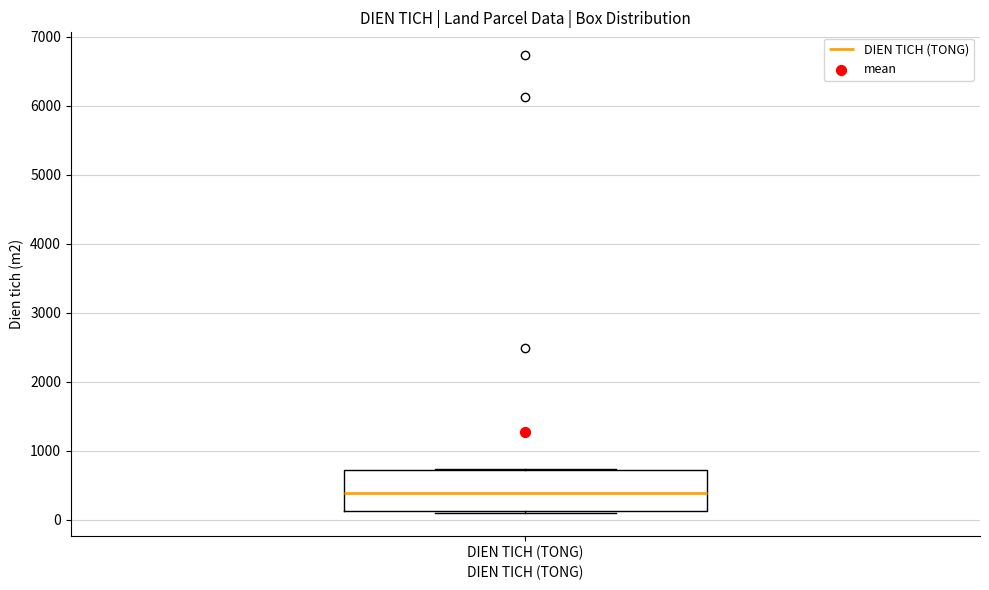

Read this box plot against the y-axis: the position of the median line, the range covered by the box, and the ends of both whiskers. The values are not printed on the chart, so give them approximately, as read against the axis.

median 400, box 100 to 700, whiskers 100 to 700